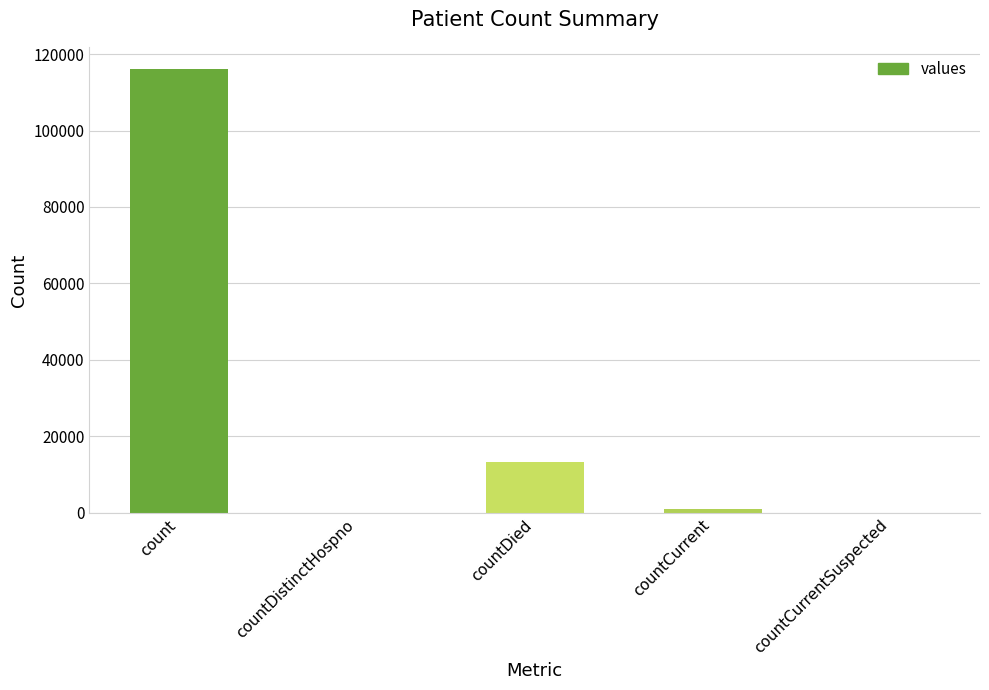

The chart shows a value of 116071 at count. True or false?

True